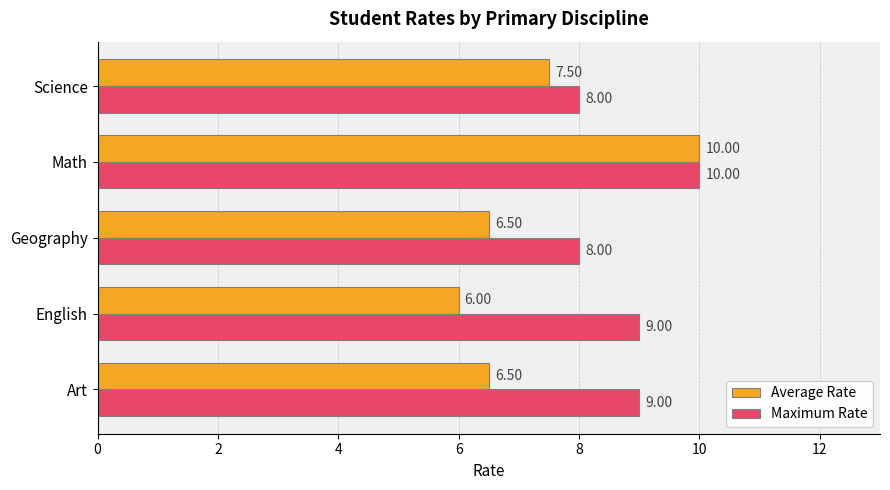

What are all the series names shown in the legend?

Average Rate, Maximum Rate